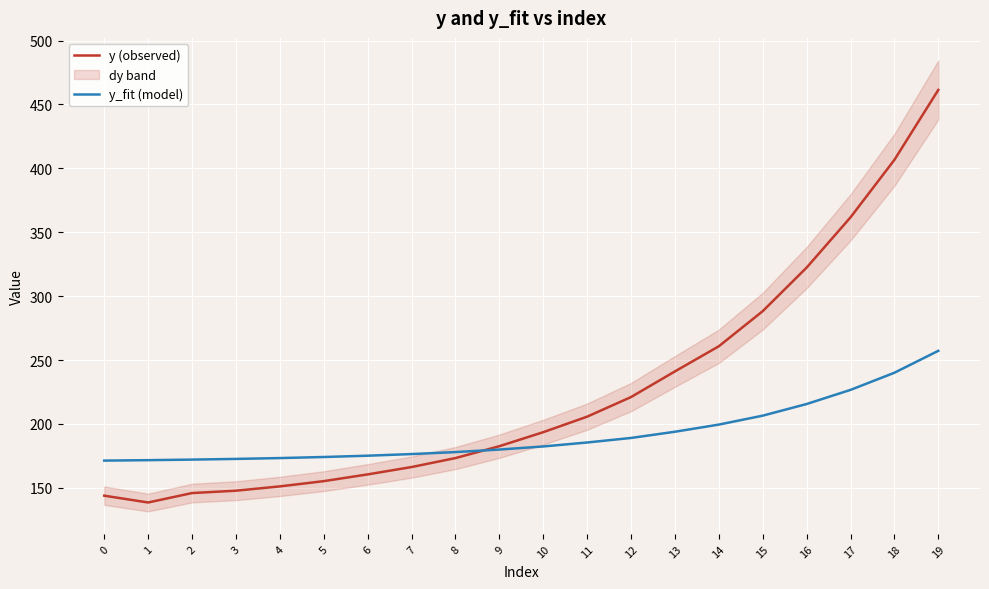

Which series has the widest spread of values?

y (observed)